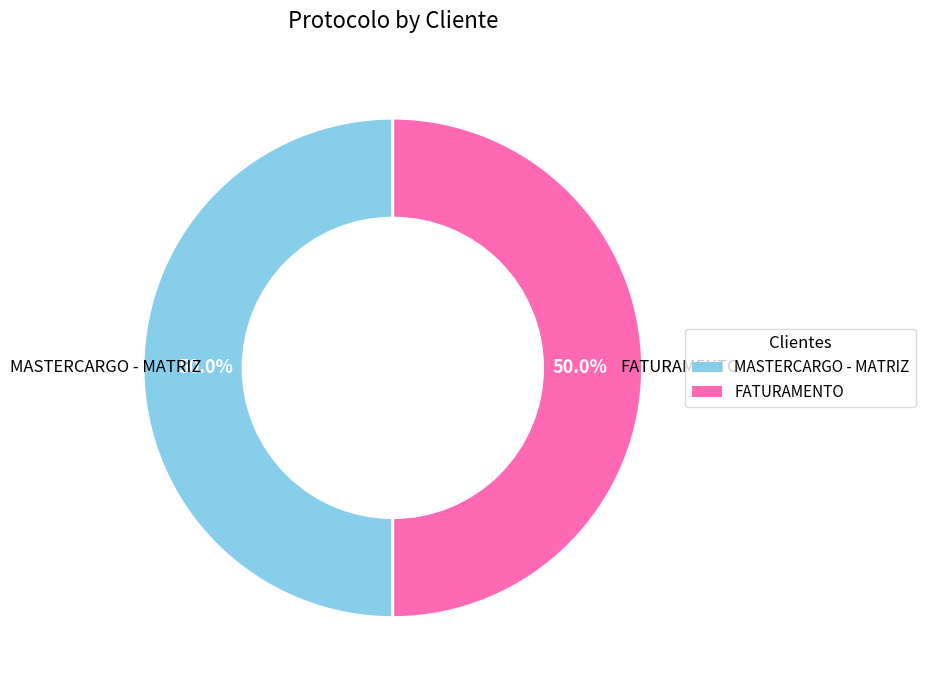

What percentage is the MASTERCARGO - MATRIZ slice, to the nearest percent?

50%